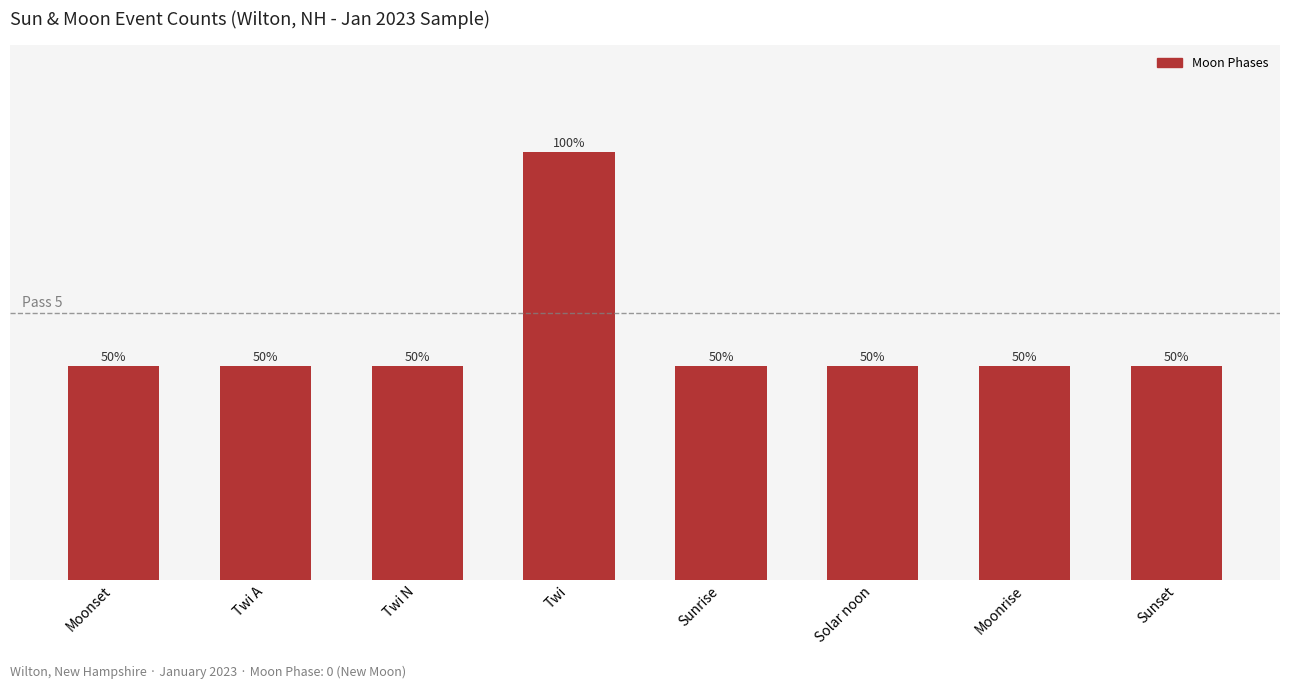

Which has a higher value, Twi or Twi N?

Twi